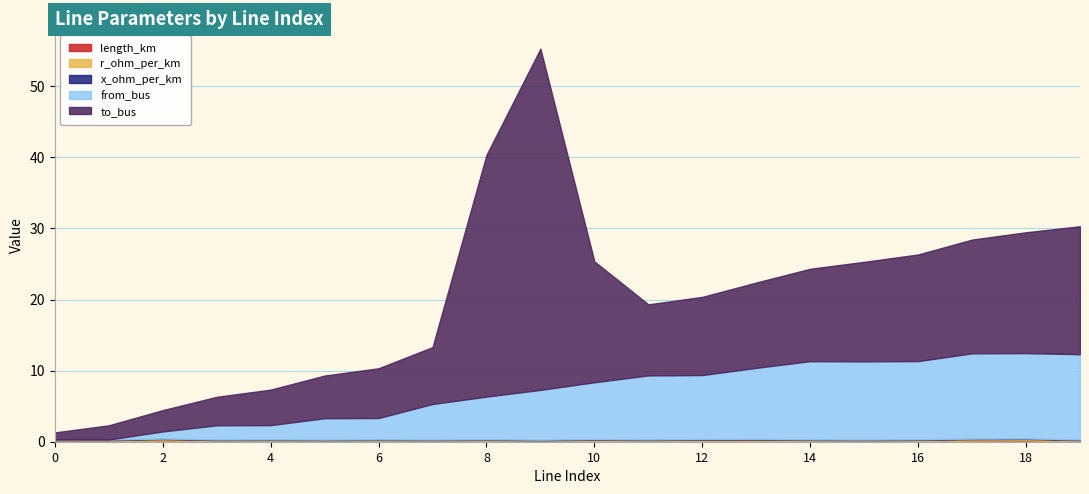

Which series changed the most between 3 and 6?

to_bus